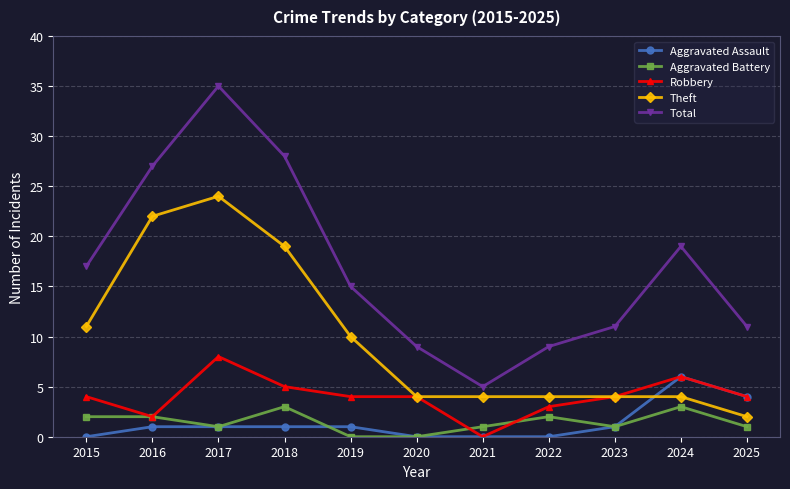

What is the difference between the second highest and minimum values in the Robbery series?

6